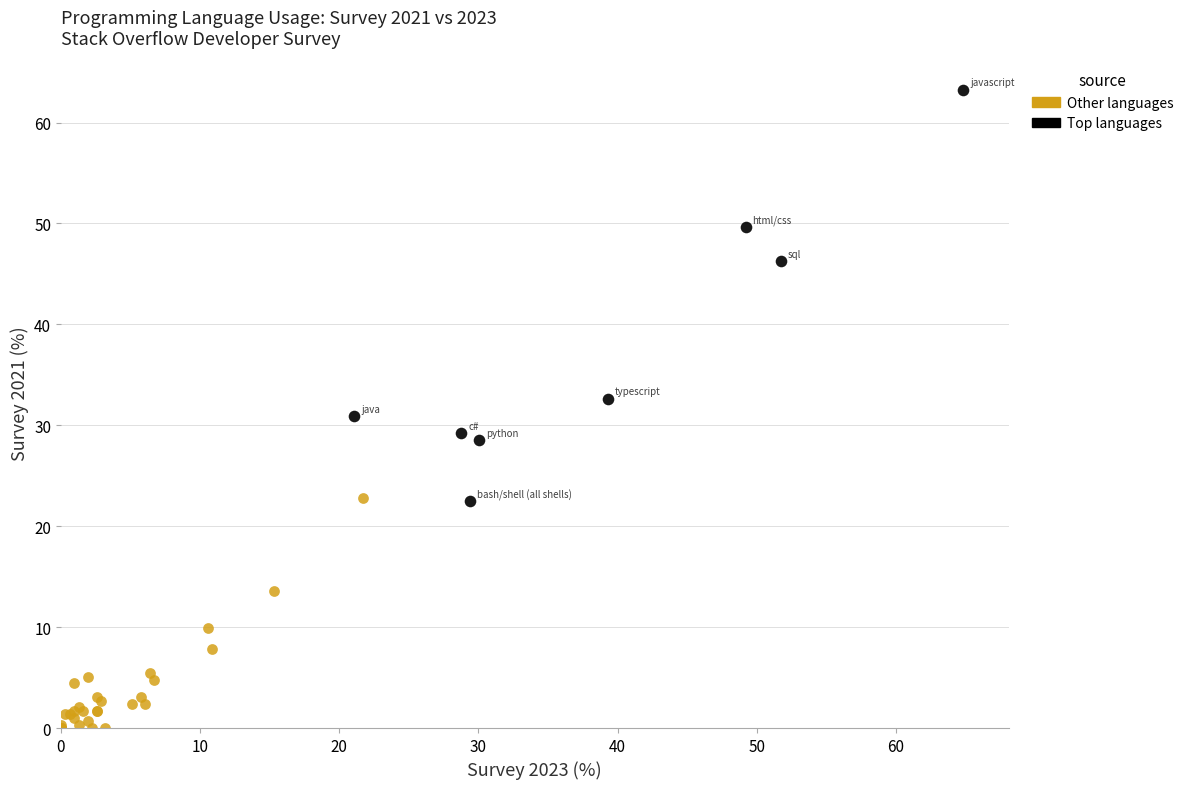

Which series contains the lowest Y value?

Other languages